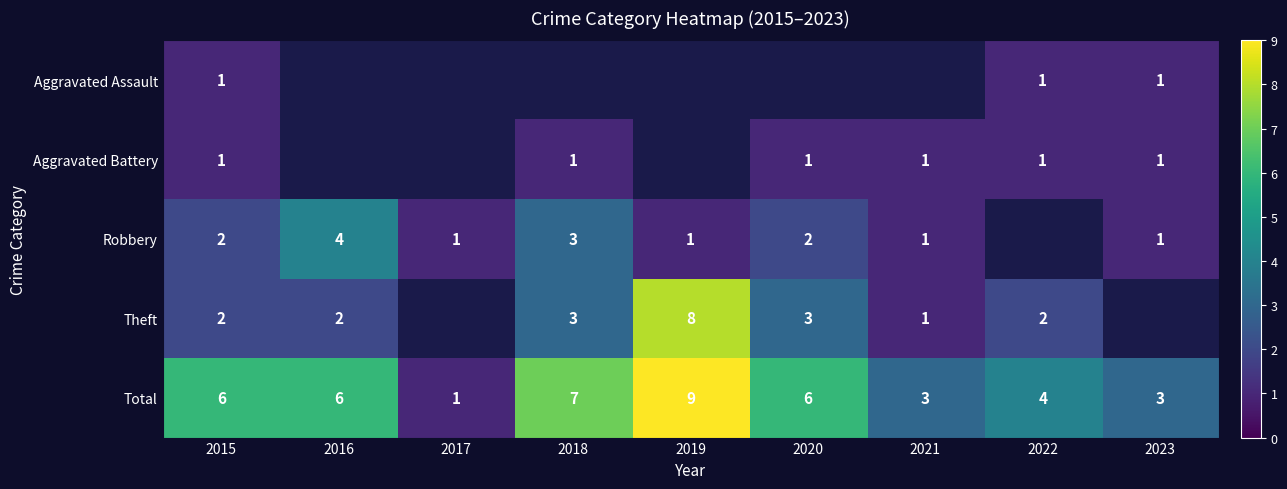

At how many categories does at least one series exceed 8?

1